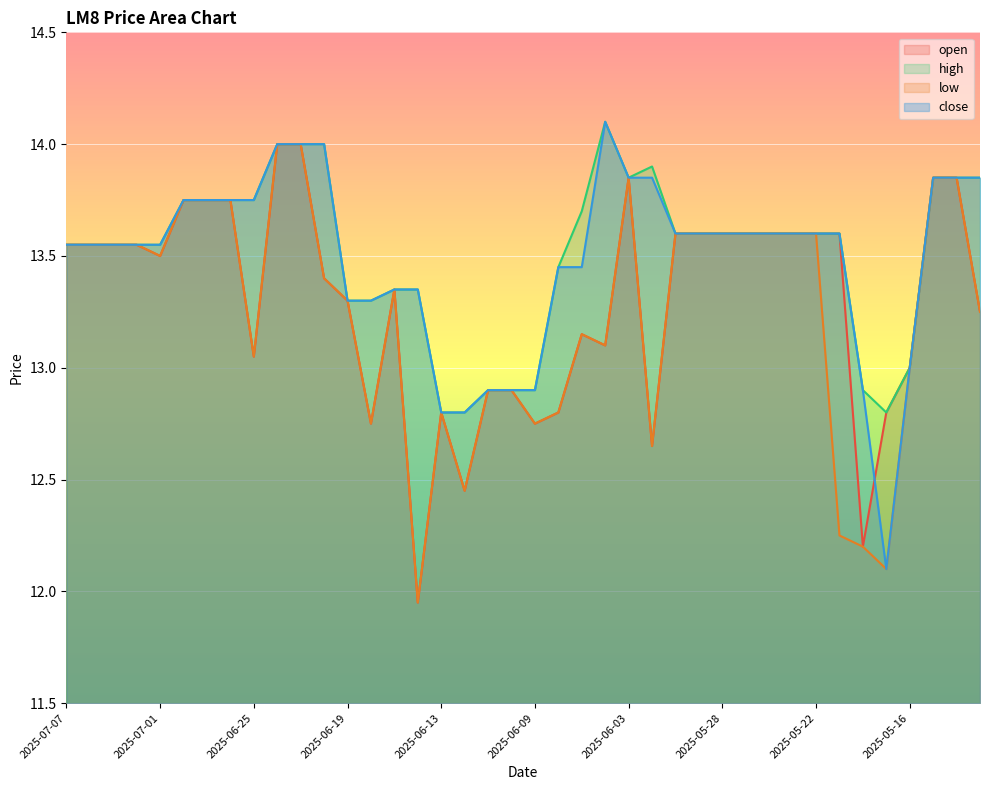

Which series changed the most between 2025-06-26 and 2025-05-29?

open